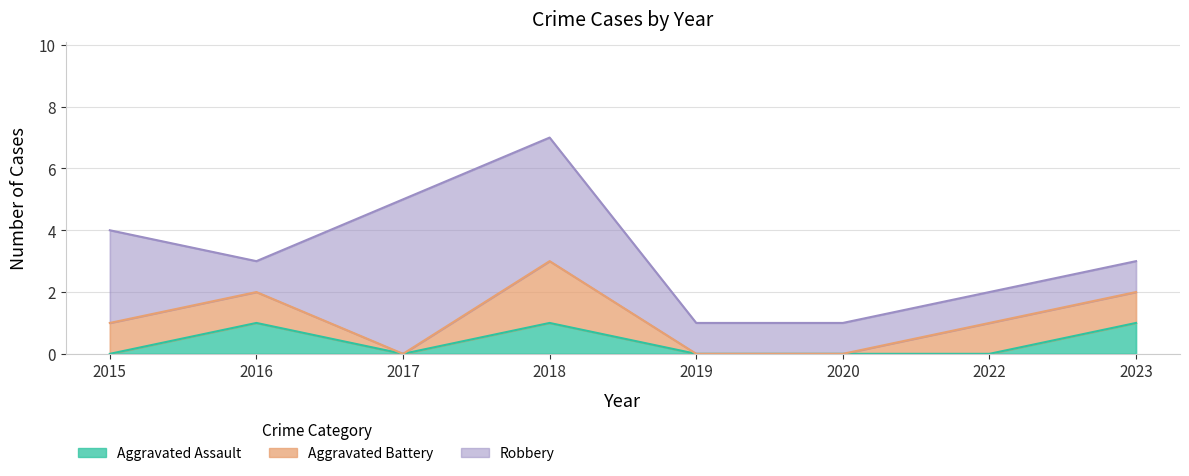

Reading left to right, what are all the values shown in this chart?

Aggravated Assault: 0	1	0	1	0	0	0	1
Aggravated Battery: 1	1	0	2	0	0	1	1
Robbery: 3	1	5	4	1	1	1	1